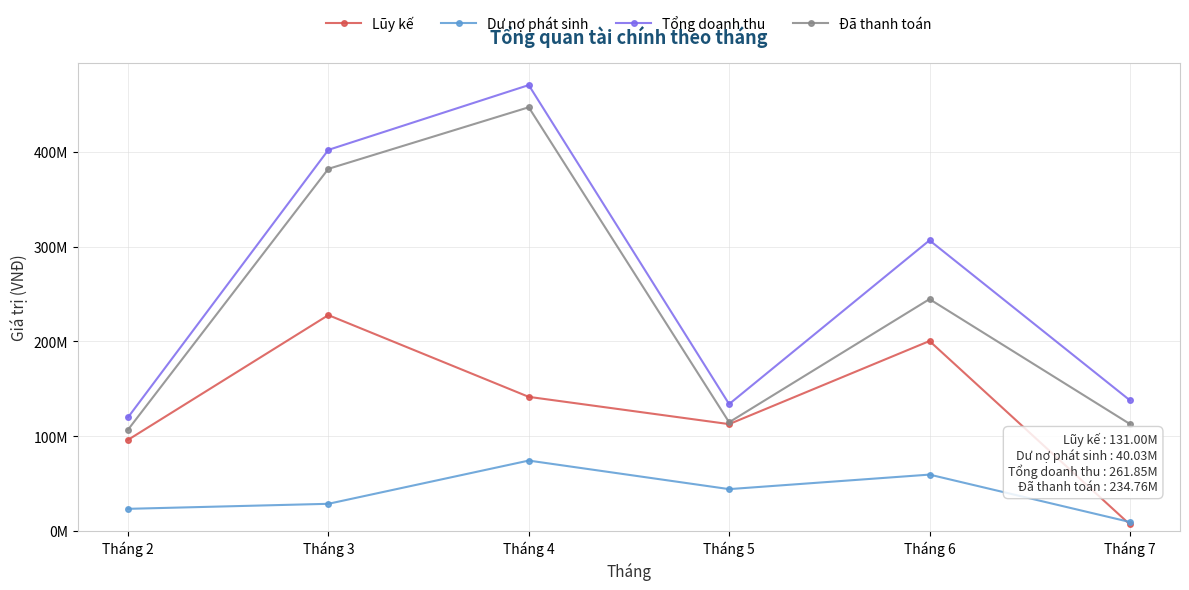

What is the value of the Lũy kế point at the 5th from the left?

200504000